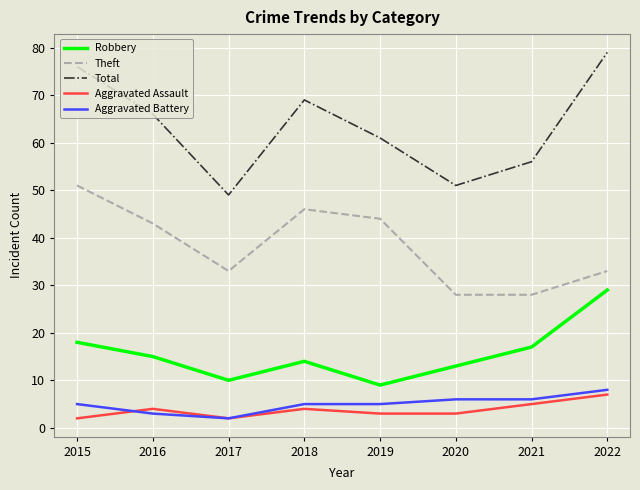

List the series in order of their peak value, lowest first.

Aggravated Assault, Aggravated Battery, Robbery, Theft, Total